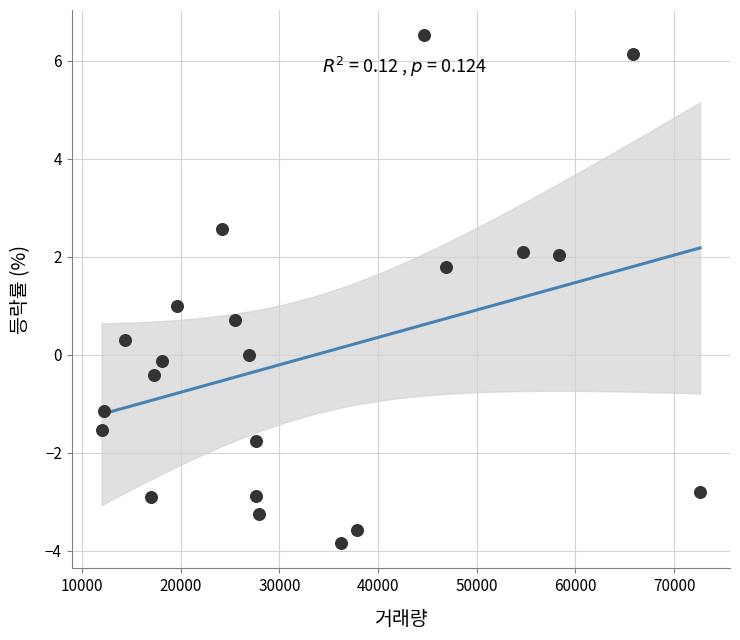

What is the range of X values (max minus min)?

60666.0